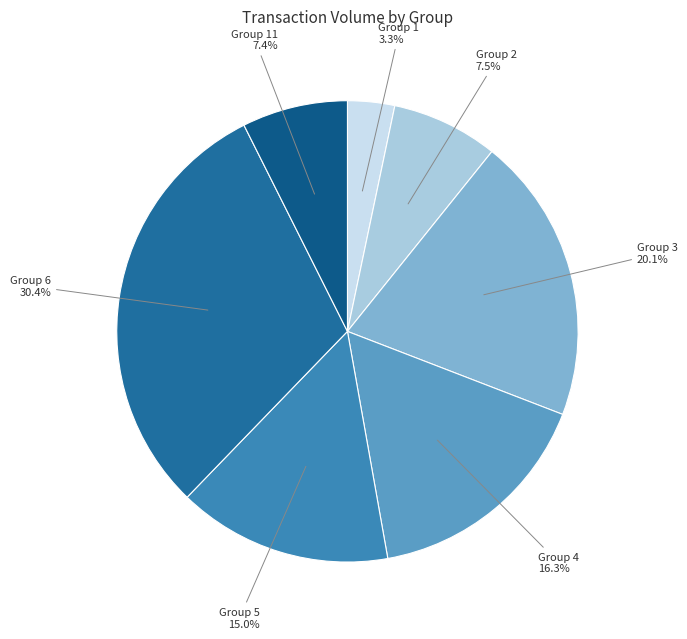

Count the number of slices in the pie.

7